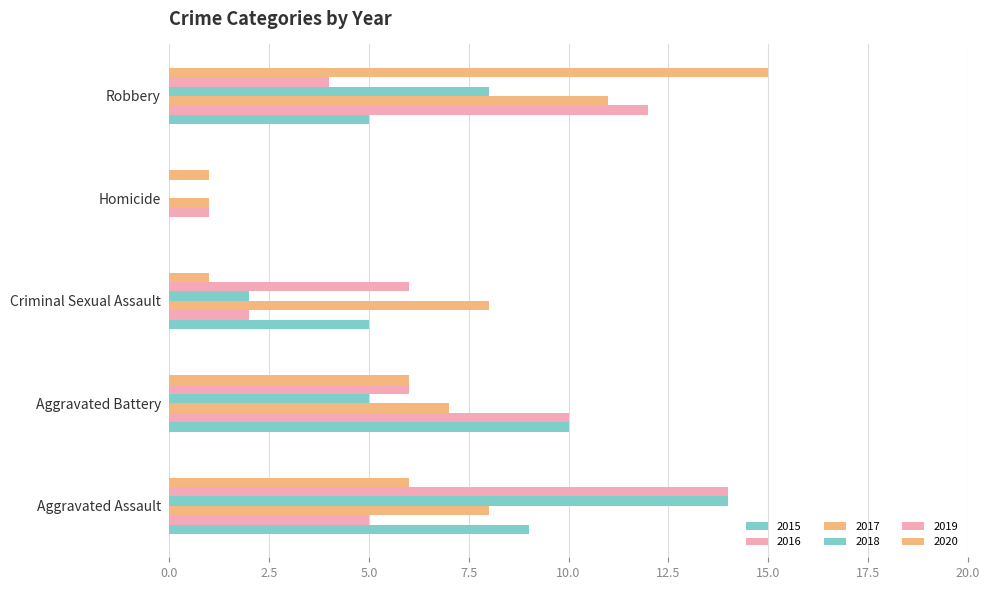

The value of 2020 at Homicide is 0. True or false?

False